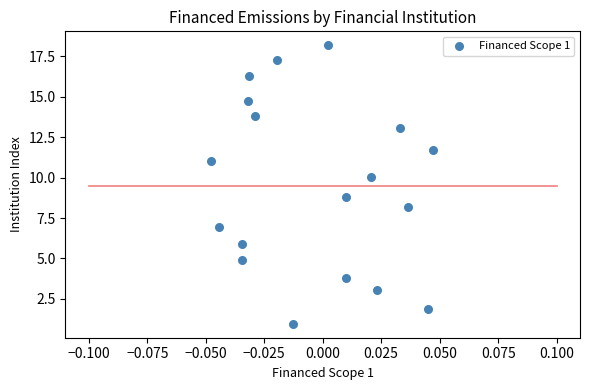

What is the range of Y values (max minus min)?

17.2